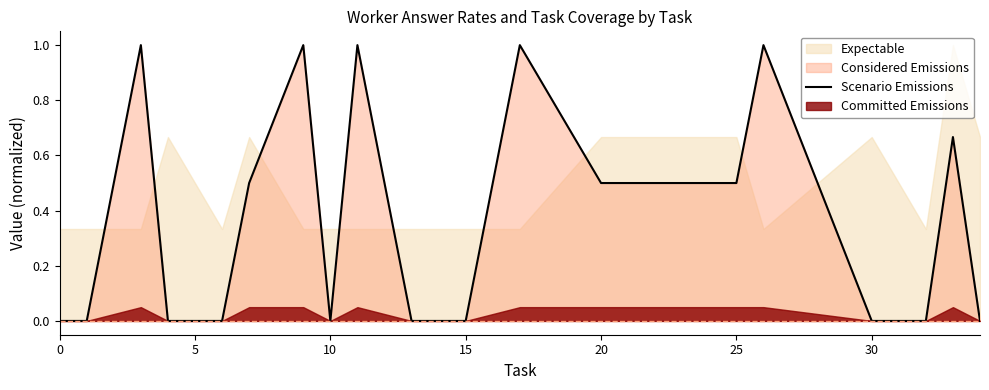

What is the average value?

0.4